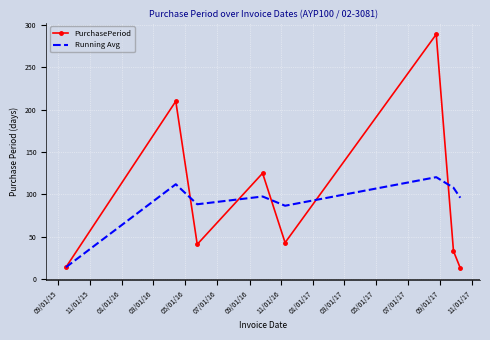

After their last crossing, which series has the higher values: PurchasePeriod or Running Avg?

Running Avg